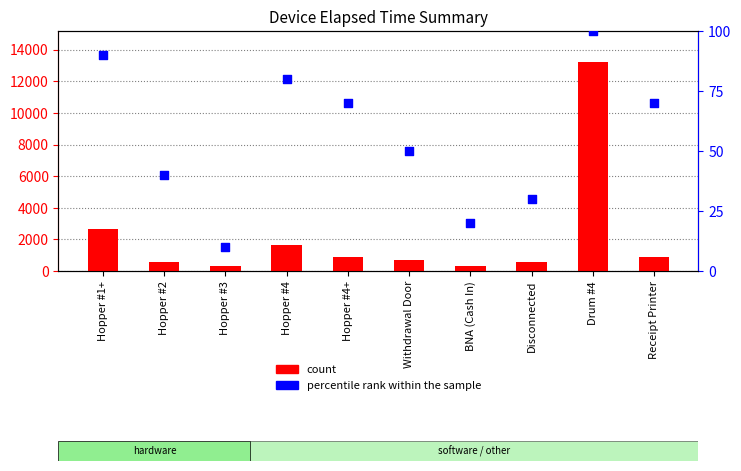

Which series has the largest total across all categories?

count